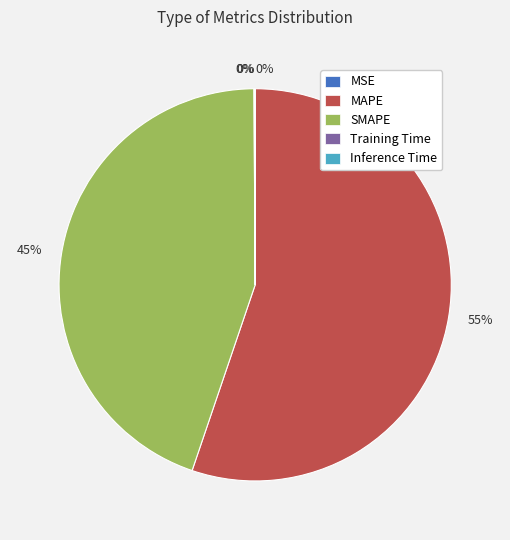

Combined, do MAPE and SMAPE account for over 50%?

Yes